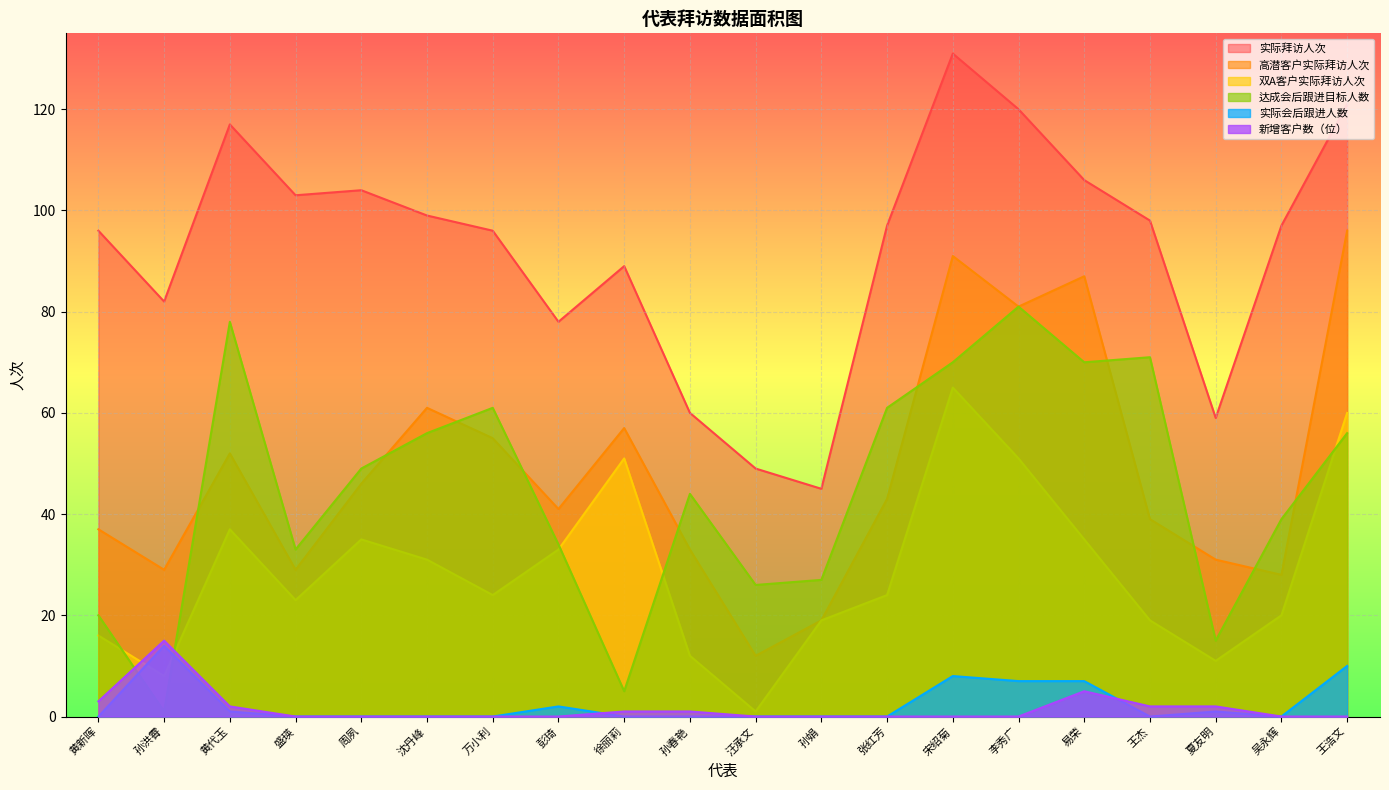

Which series ends up on top after the final intersection of 达成会后跟进目标人数 and 高潜客户实际拜访人次?

高潜客户实际拜访人次